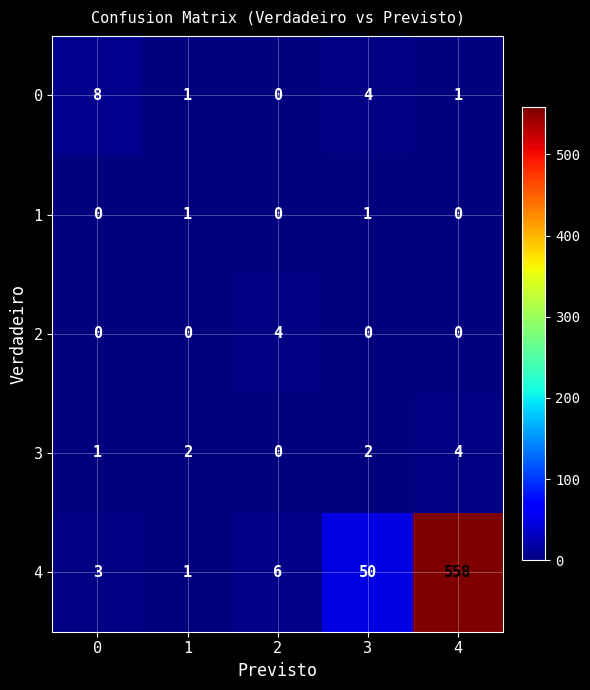

At how many categories does at least one series exceed 487?

1